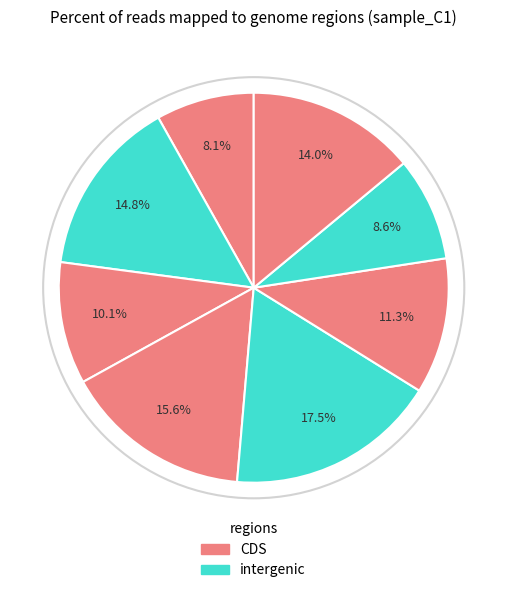

How many segments does this pie chart have?

8